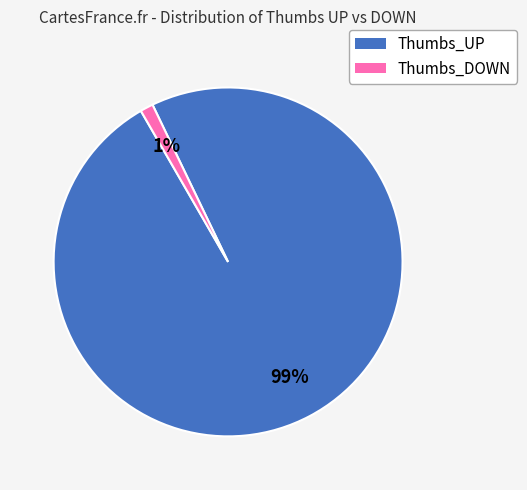

To the nearest percent, what is the combined percentage of Thumbs_DOWN and Thumbs_UP?

100%